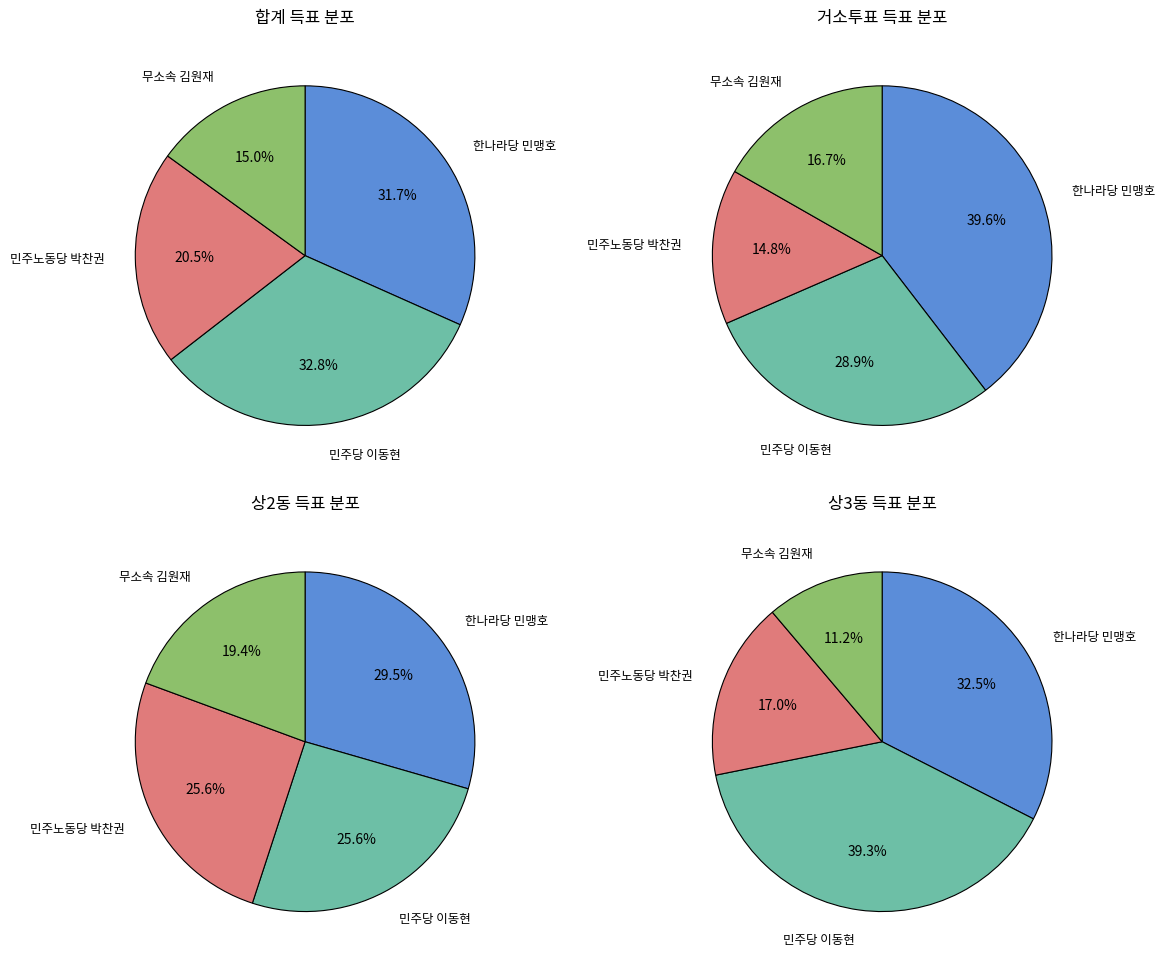

To the nearest percent, what portion does 상3동 represent?

19%